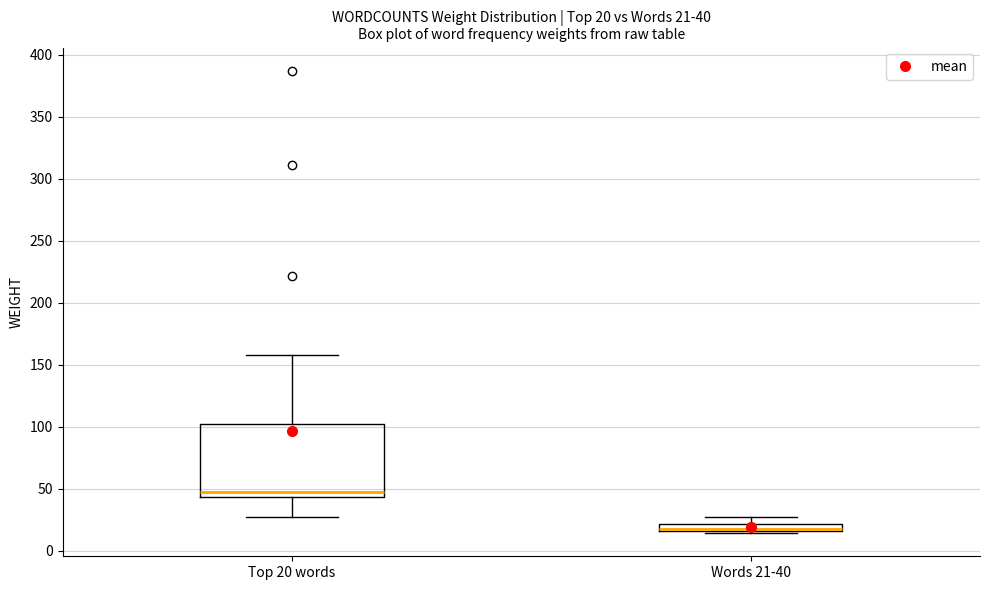

Comparing the boxes themselves (not the whiskers), which one is the tallest?

Top 20 words